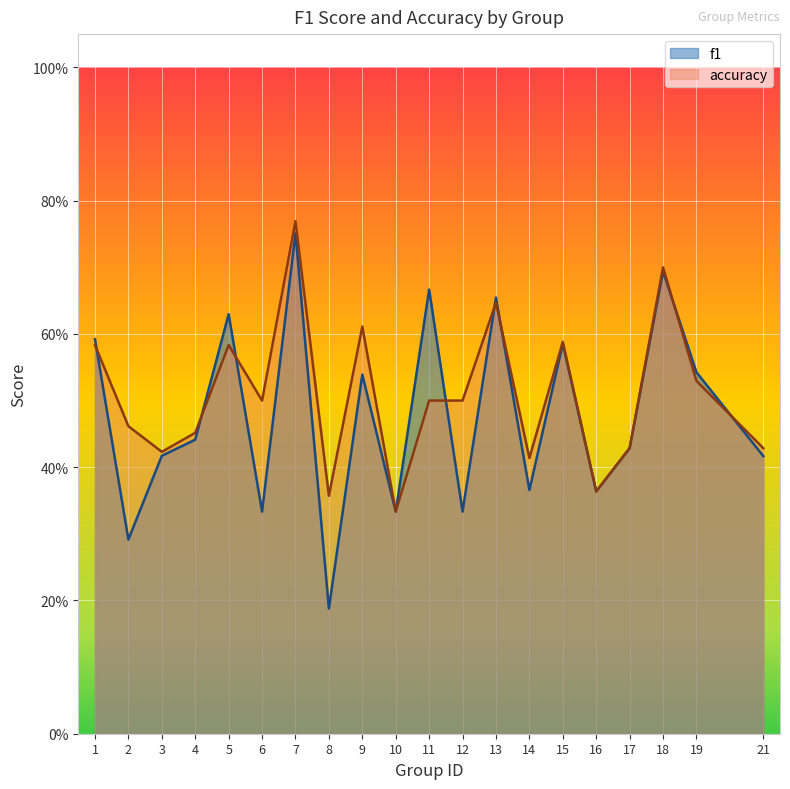

Rank the series by their average value, from highest to lowest.

accuracy, f1